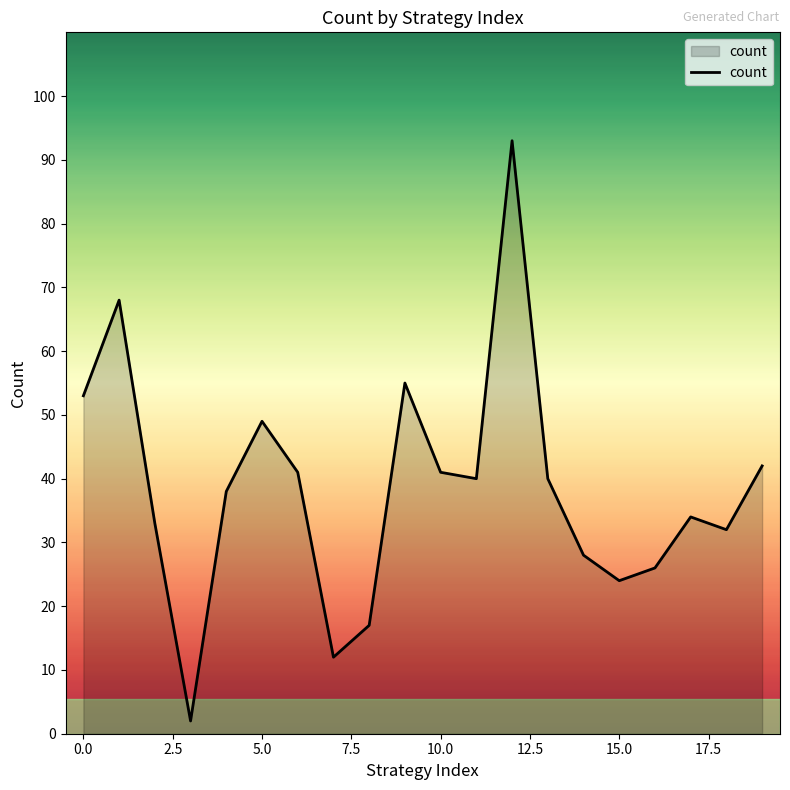

Count the number of categories in the chart.

20